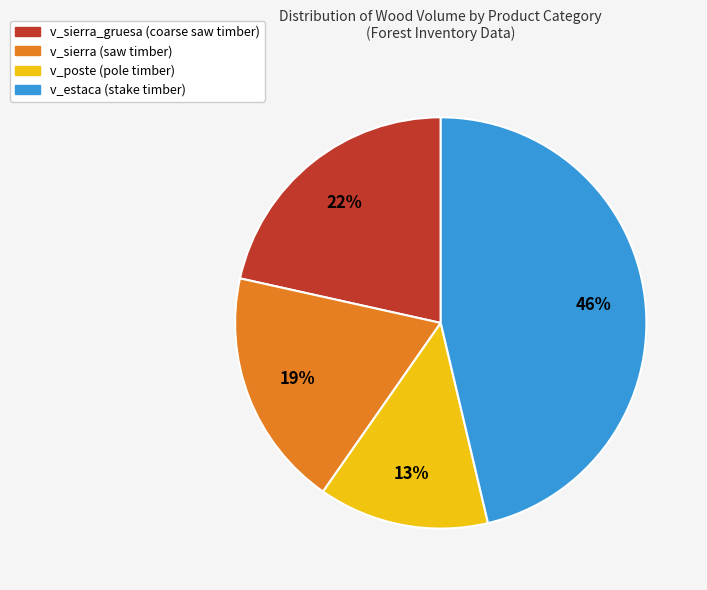

Count the number of slices in the pie.

4